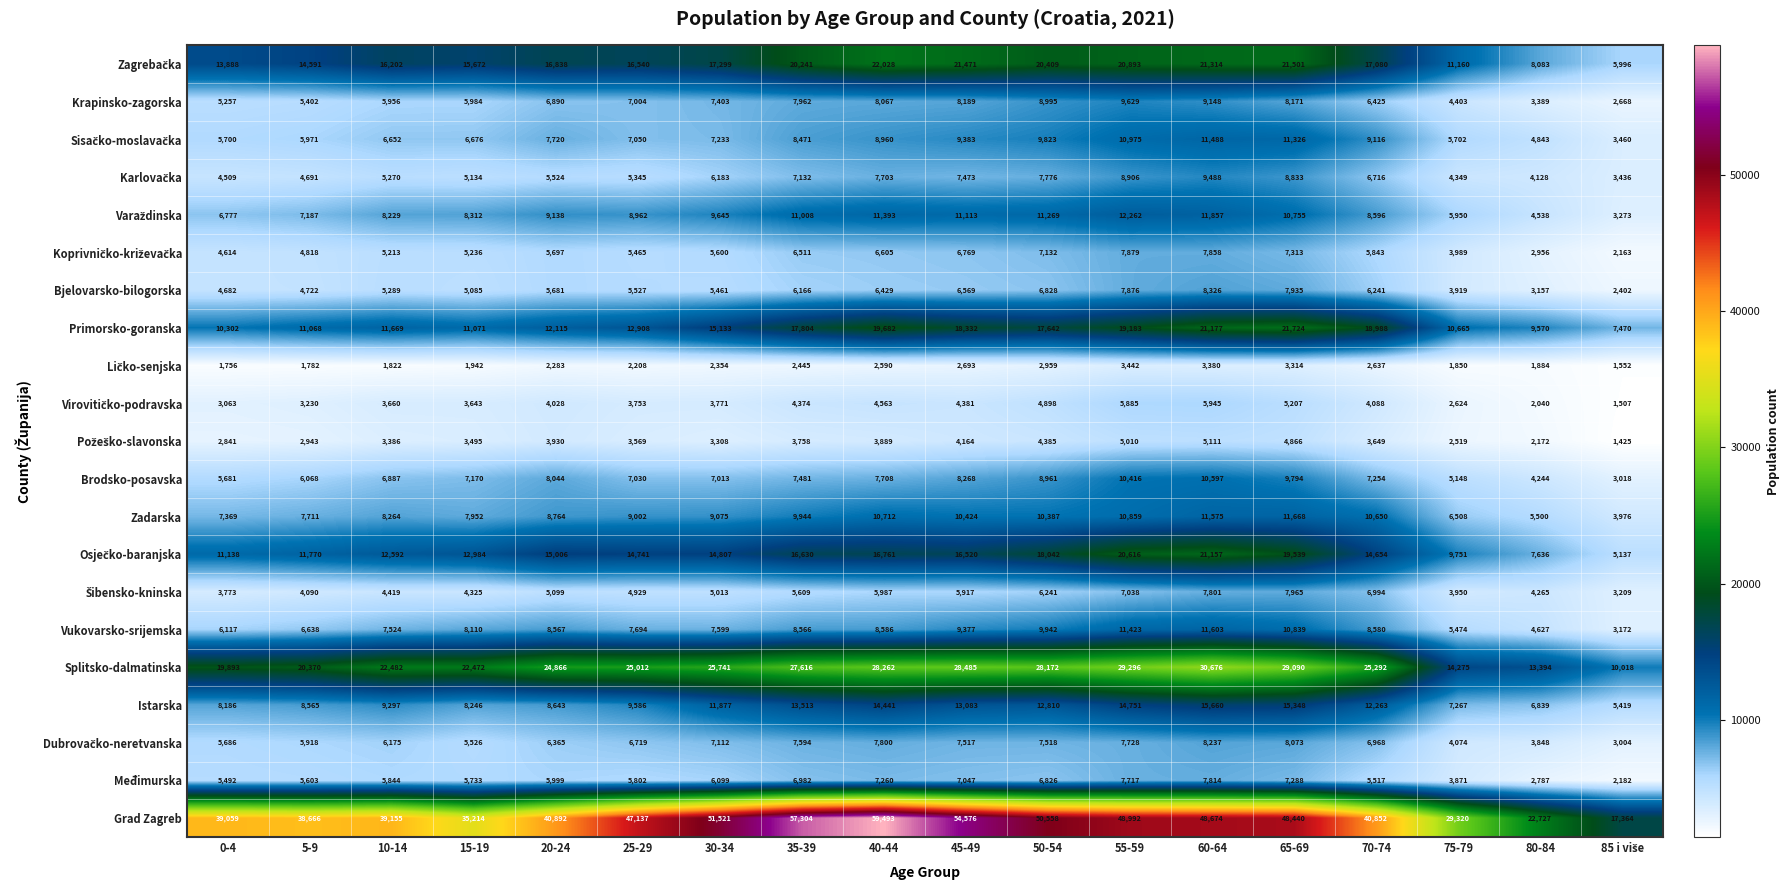

What is the sum of the Splitsko-dalmatinska values at 15-19 and 70-74?

47764